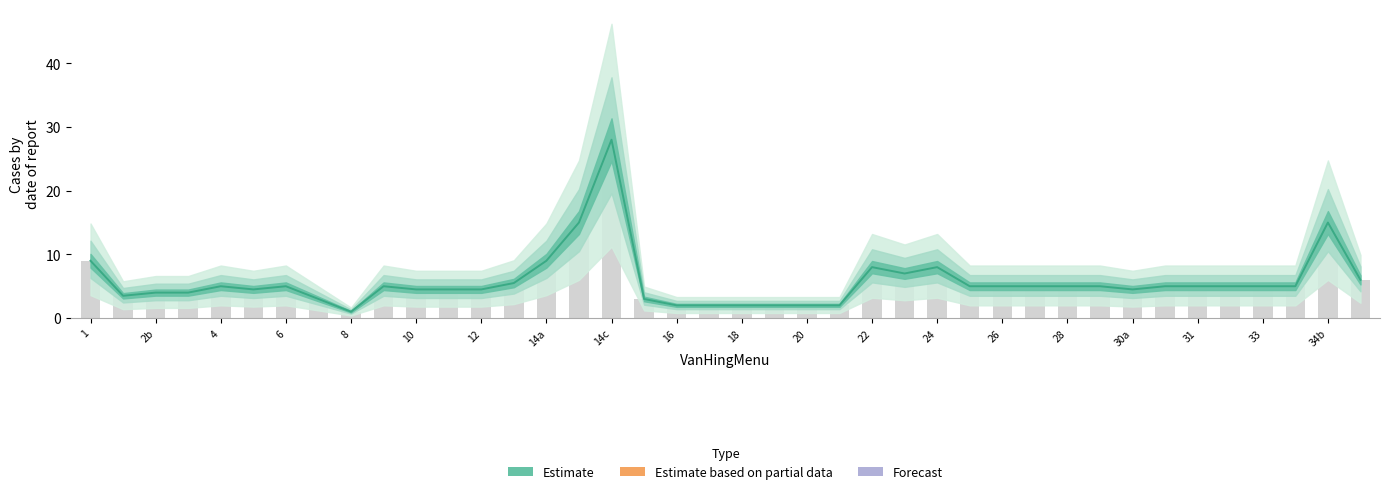

What is the smallest value displayed?

1.0